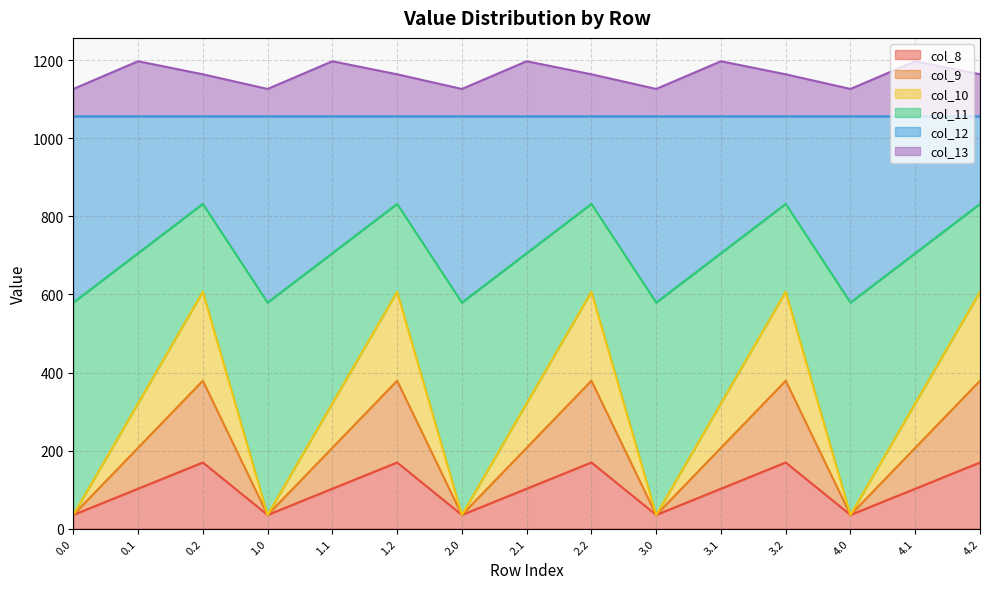

True or false: col_11 and col_8 cross at least once.

False